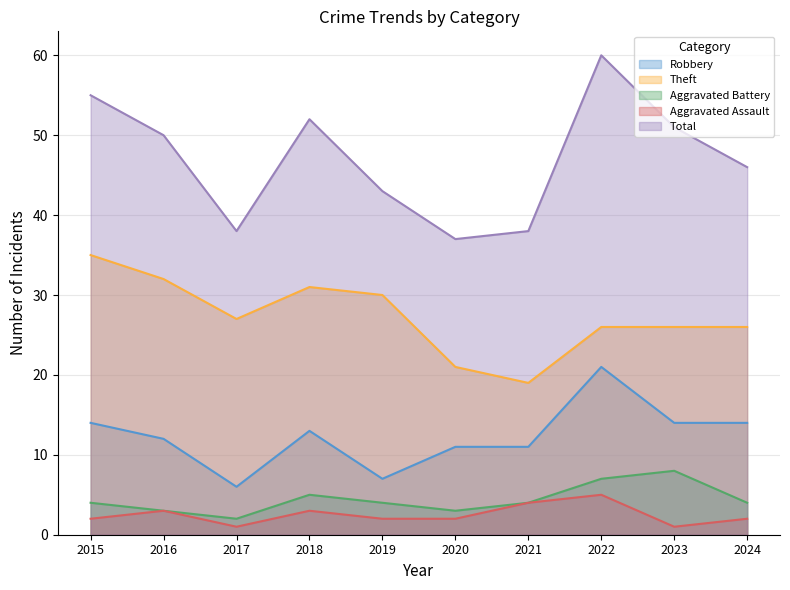

Rank the series at 2019 from lowest to highest value.

Aggravated Assault, Aggravated Battery, Robbery, Theft, Total